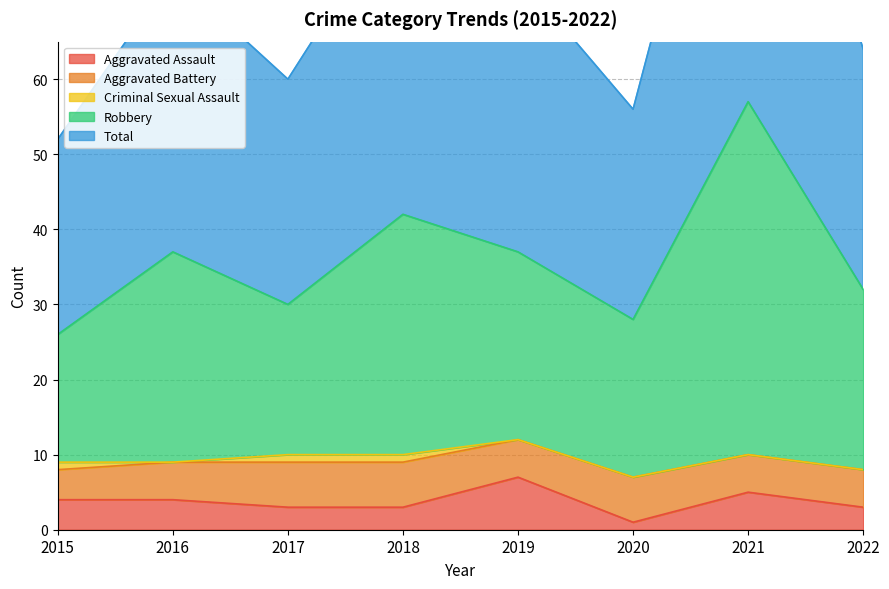

The Aggravated Assault series shows 4 at 2015. True or false?

True